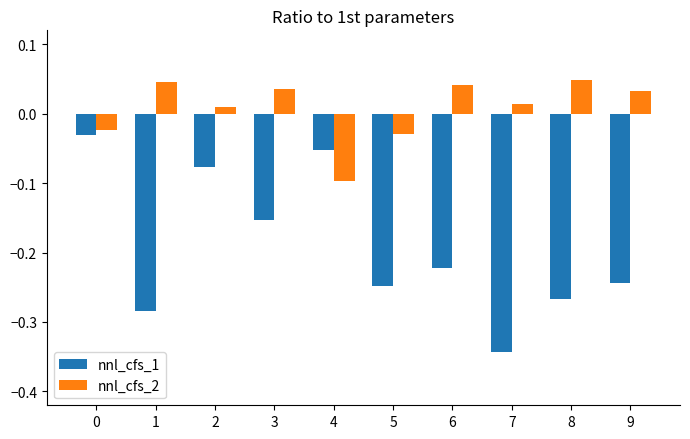

What is the sum of all nnl_cfs_1 values?

-1.9